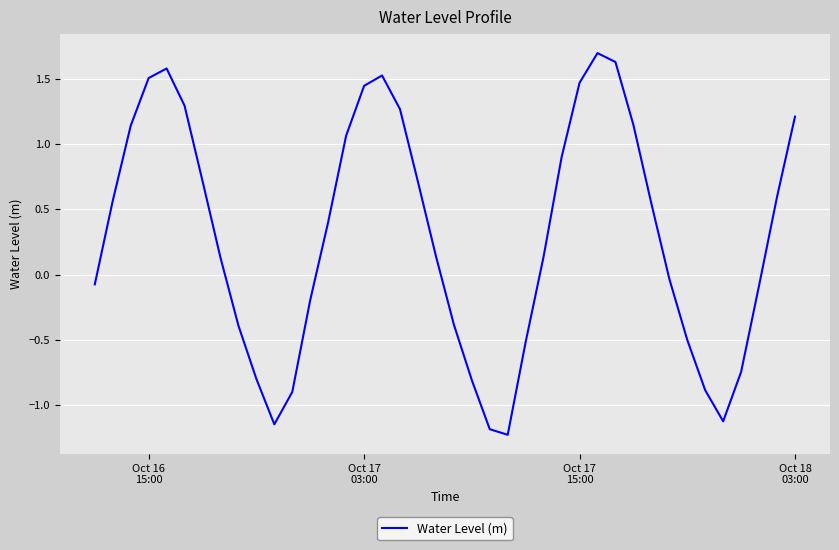

What is the maximum value shown in the chart?

1.7